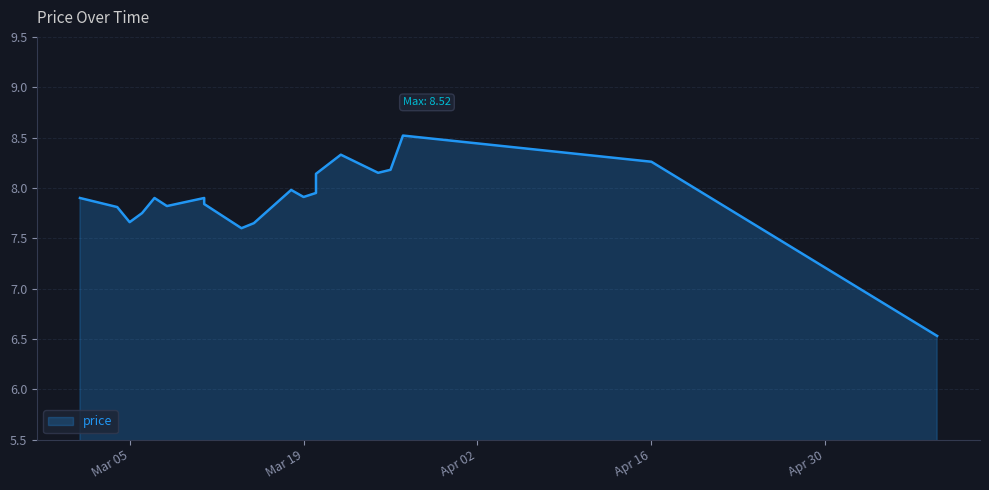

The value at Mar 19 is 7.9. True or false?

True